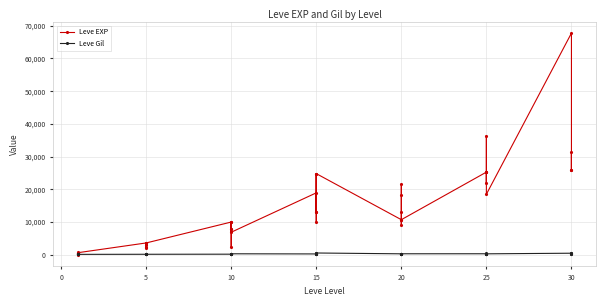

What are all the series names shown in the legend?

Leve EXP, Leve Gil